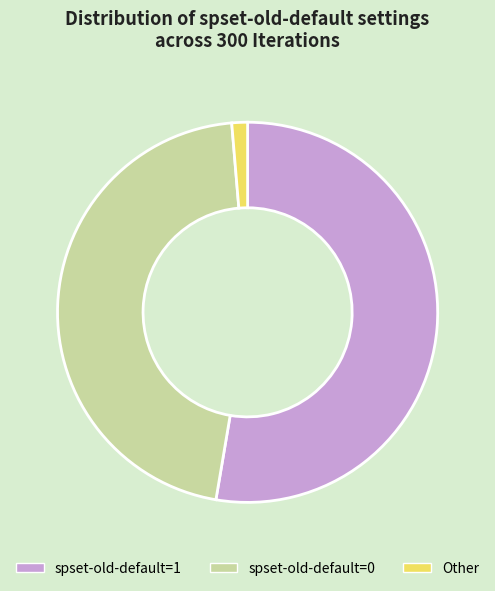

Is there a majority slice in this chart?

Yes